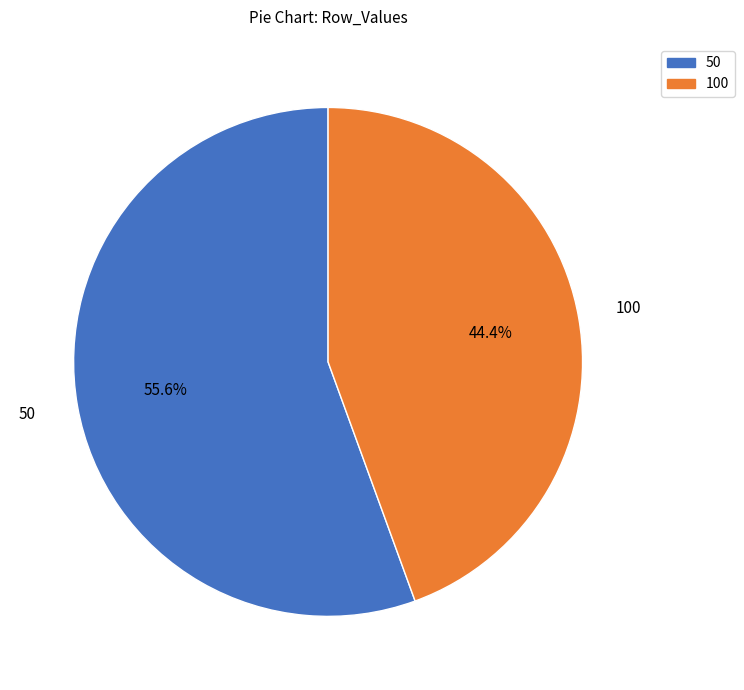

How many slices are in this pie chart?

2